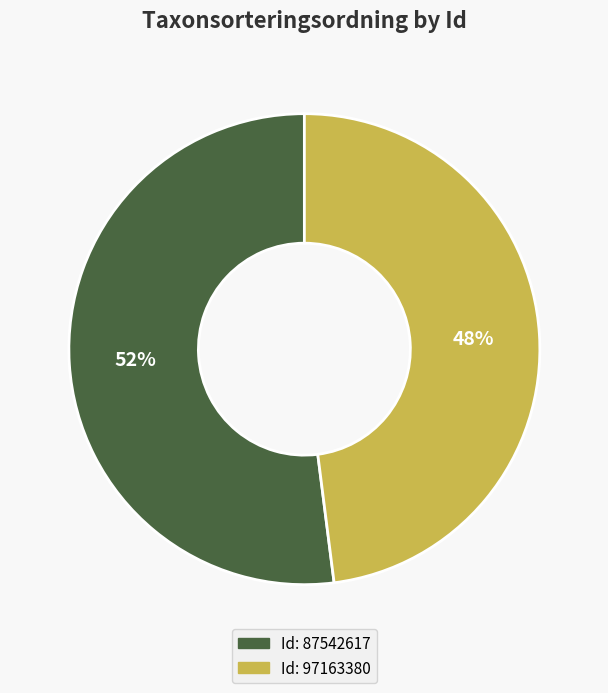

Is there any slice that represents more than half of the pie?

Yes